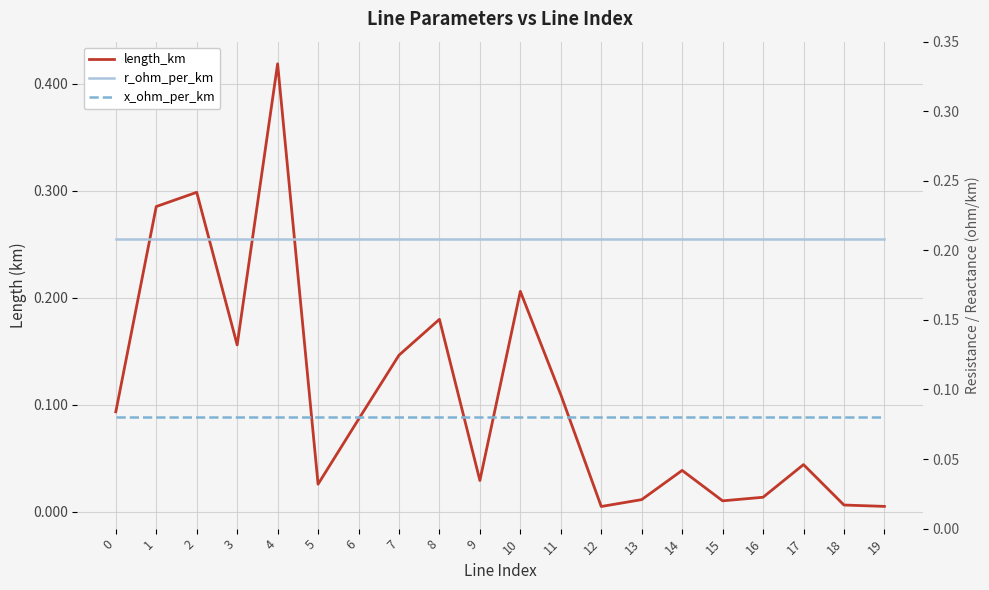

Is this an area chart (filled region under the line)?

No